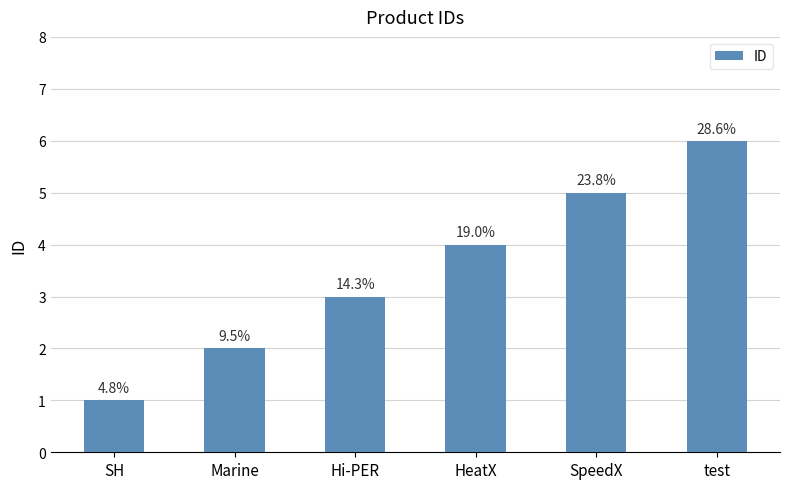

What is the difference between the maximum and second lowest values?

4